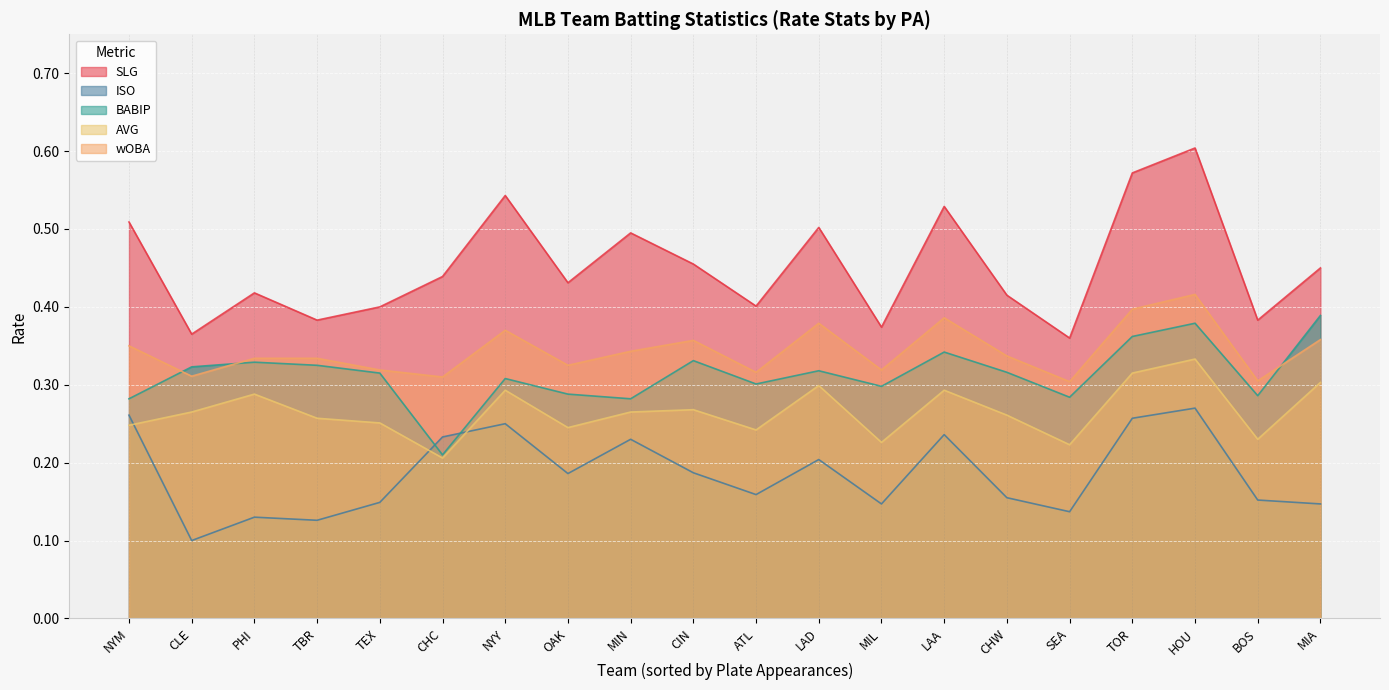

What position from the left is CIN?

10